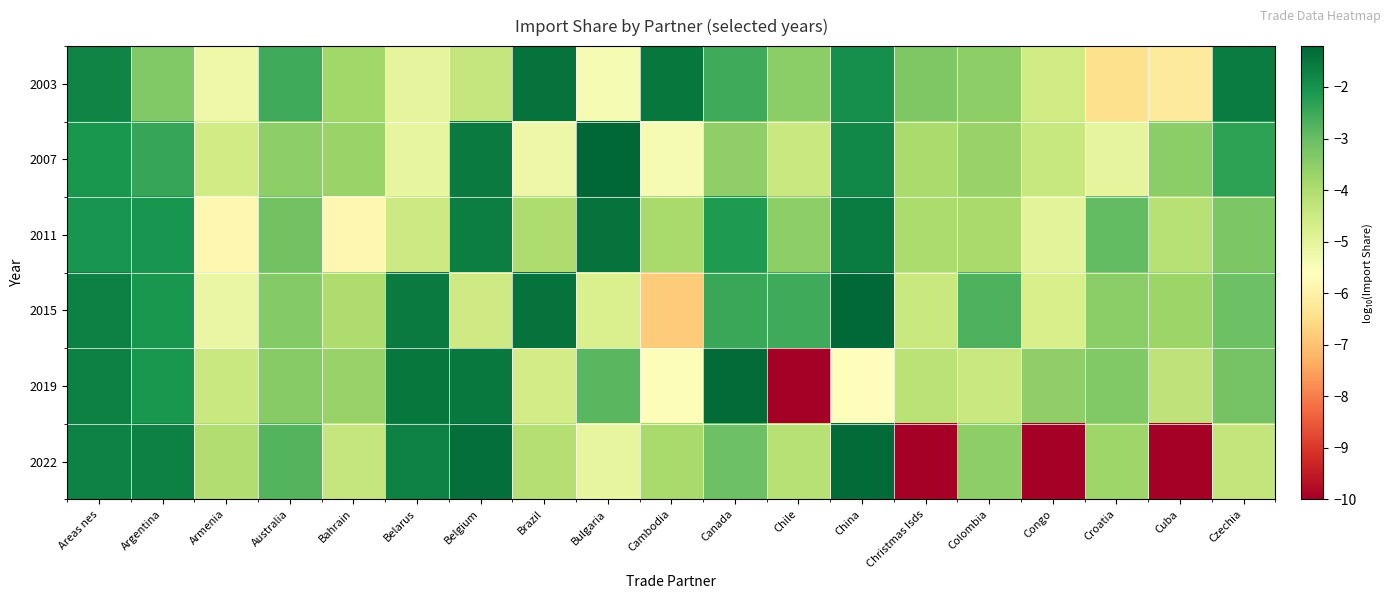

At how many categories does at least one series exceed -2?

10